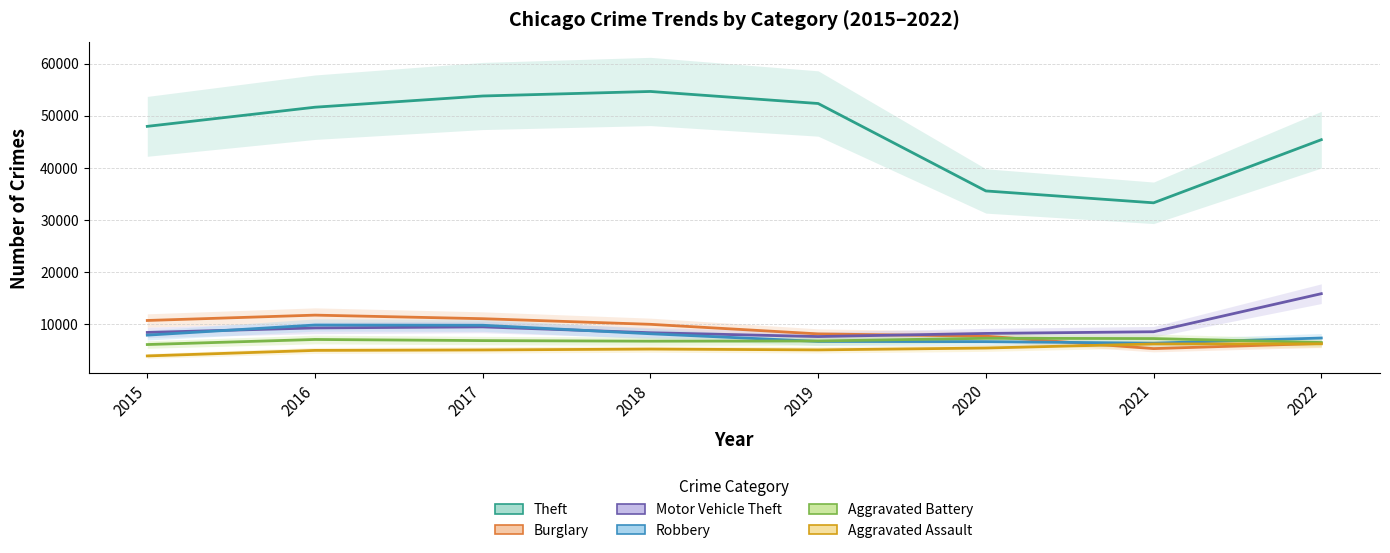

Rank the categories by Burglary value from lowest to highest.

2021, 2022, 2020, 2019, 2018, 2015, 2017, 2016